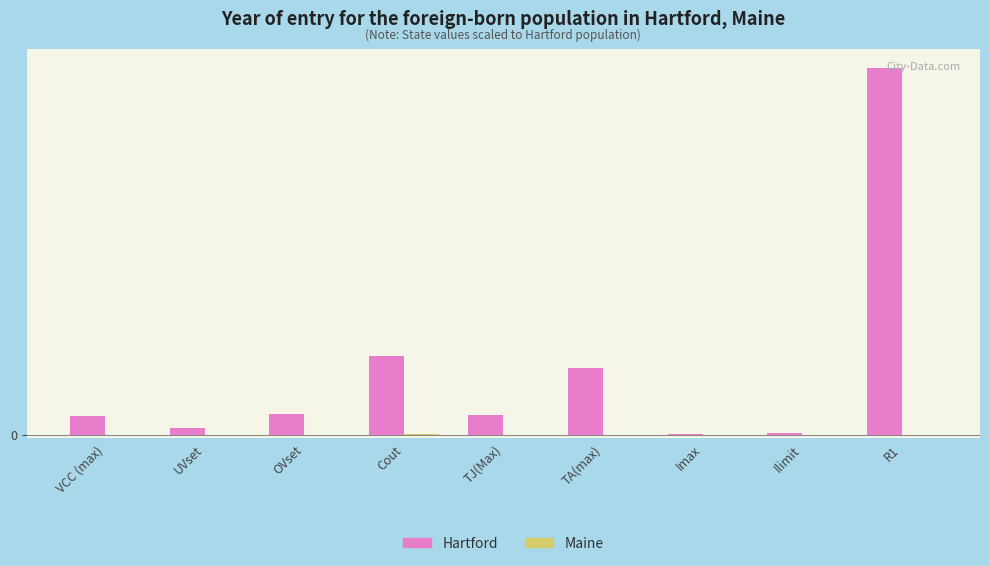

Are the bars grouped side by side (vs. stacked)?

Yes